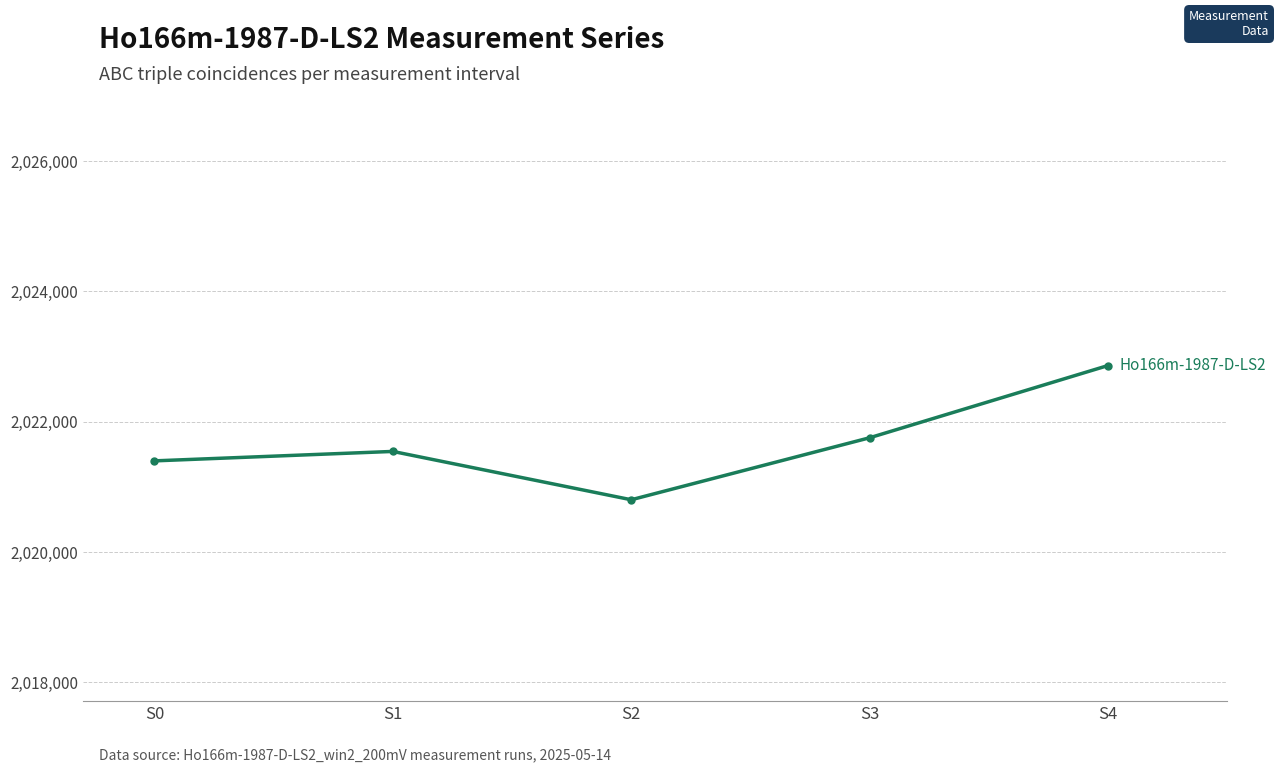

What is the greatest value displayed?

2022863